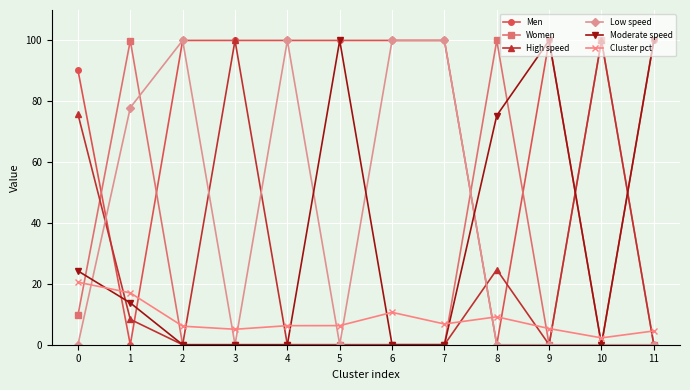

True or false: Women has more than 0 points higher than both neighbors.

True